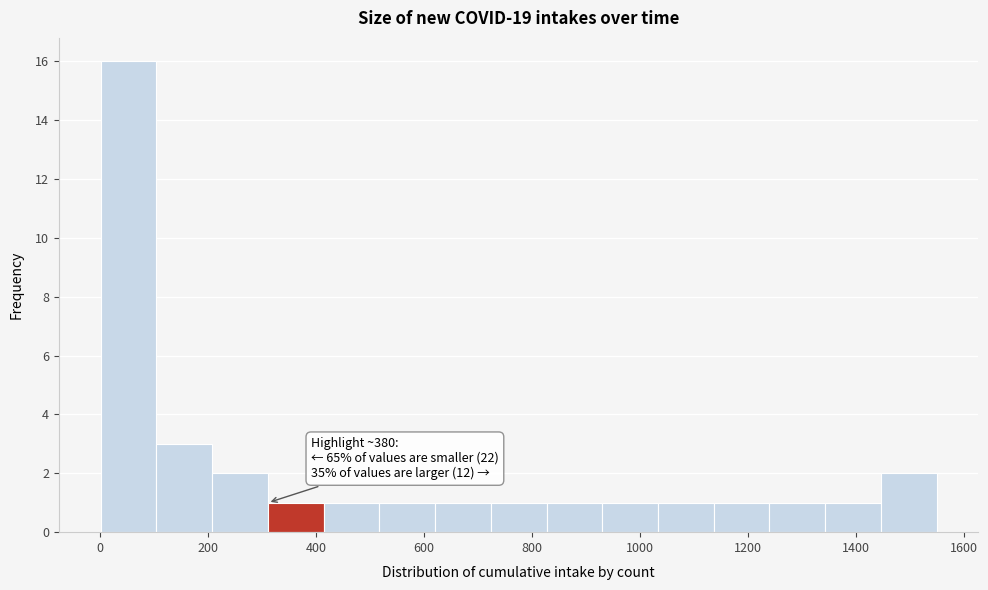

Over which range of the x-axis is the bar tallest?

0 to 100